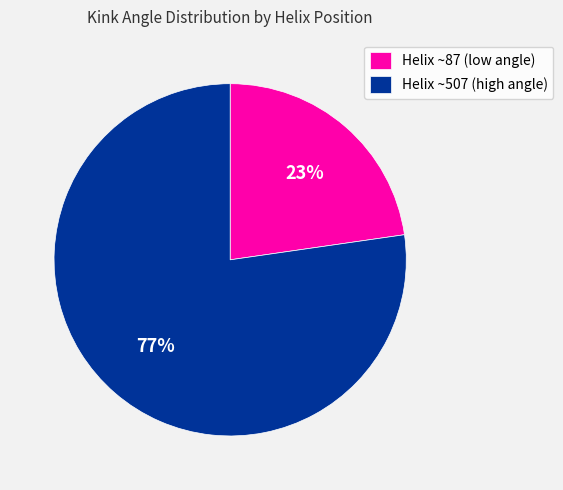

Between Helix ~507 (high angle) and Helix ~87 (low angle), which is larger?

Helix ~507 (high angle)